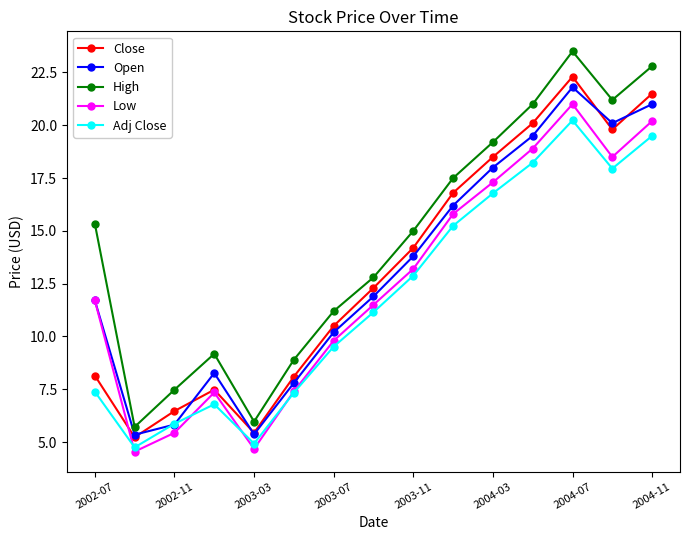

What is the value of the Close point at the 2nd from the left?

5.2